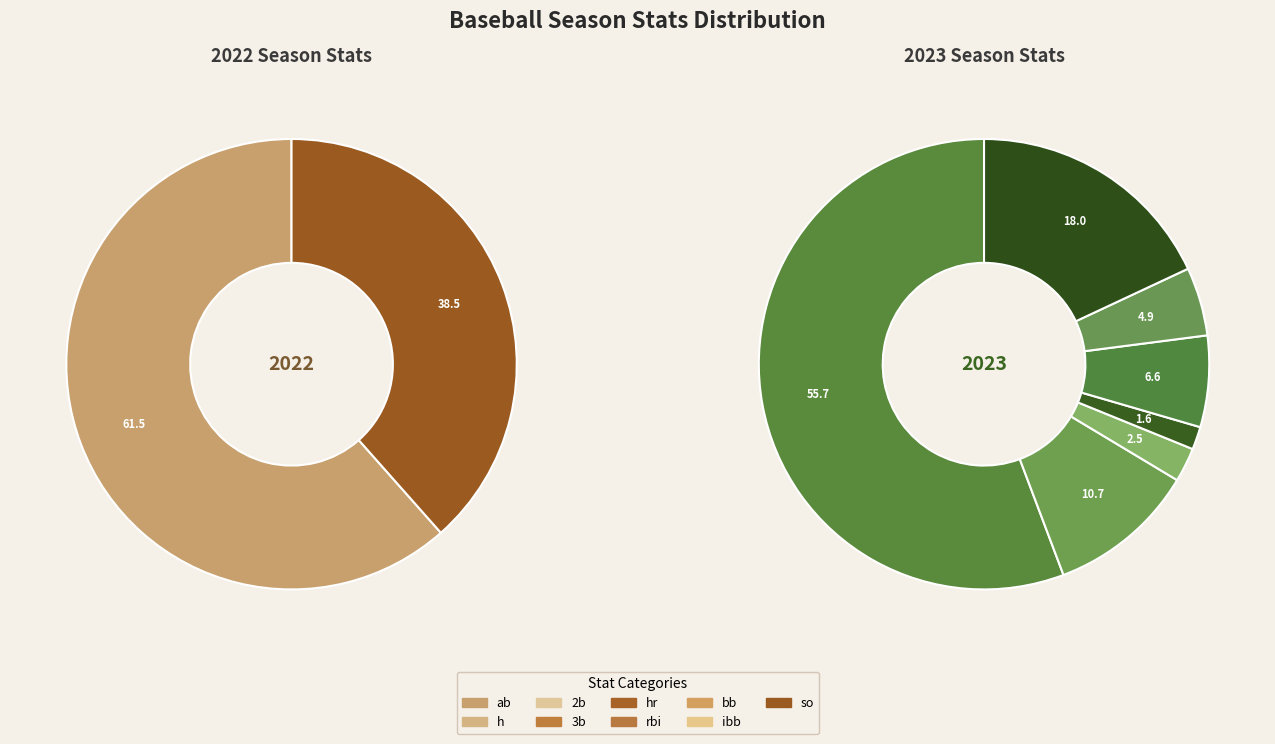

How many segments does this pie chart have?

9